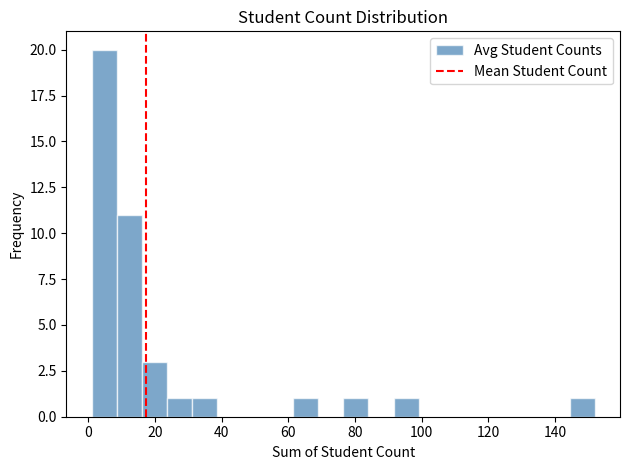

Read against the x-axis, roughly where is the centre of the tallest bar?

4